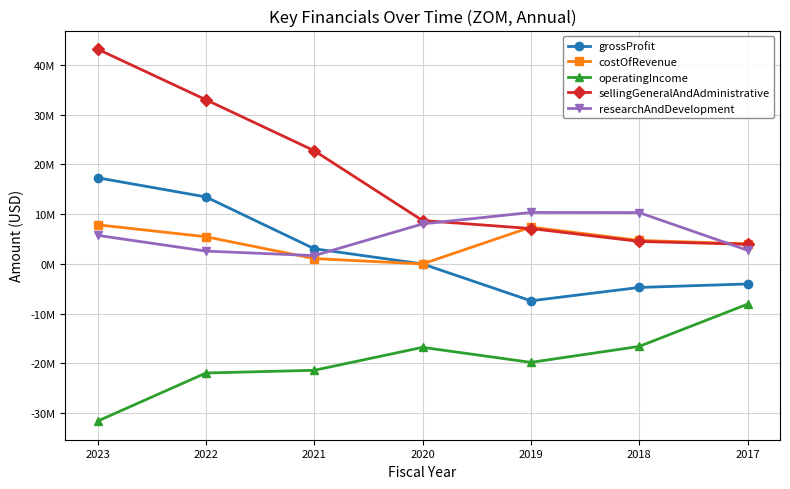

What is the minimum value shown in the chart?

-31592000